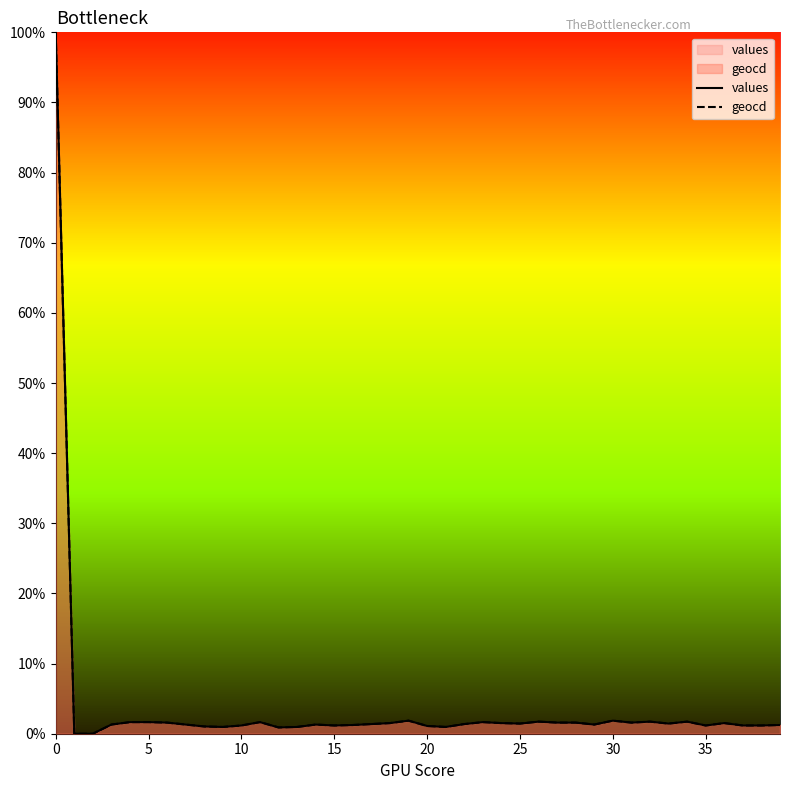

Which series has the largest range (max minus min)?

values